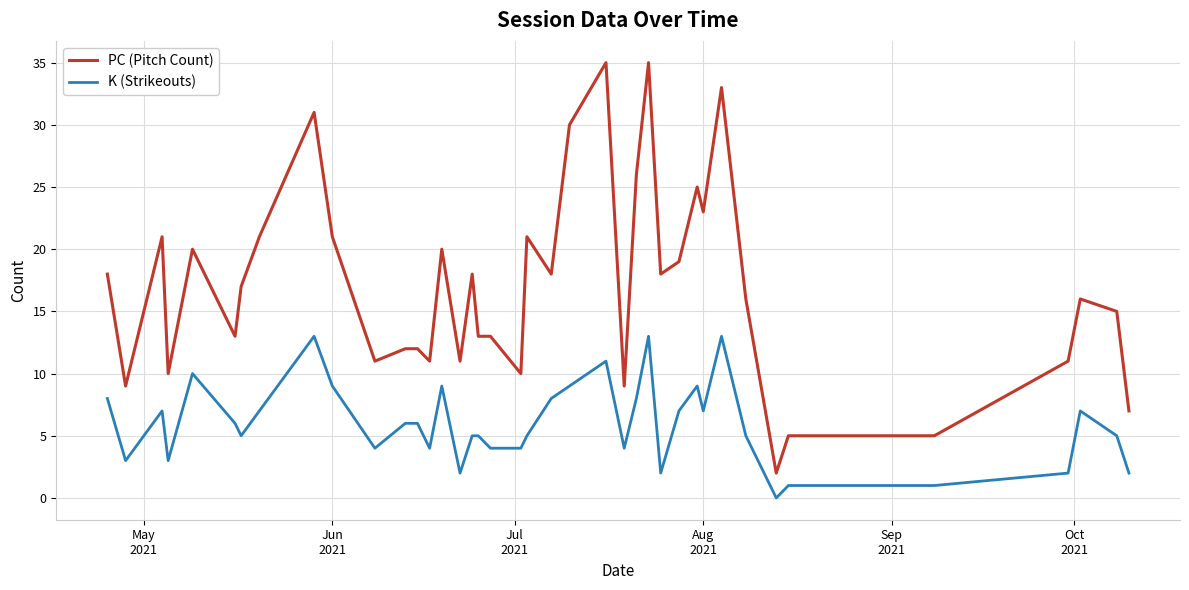

What is the maximum value shown in the chart?

35